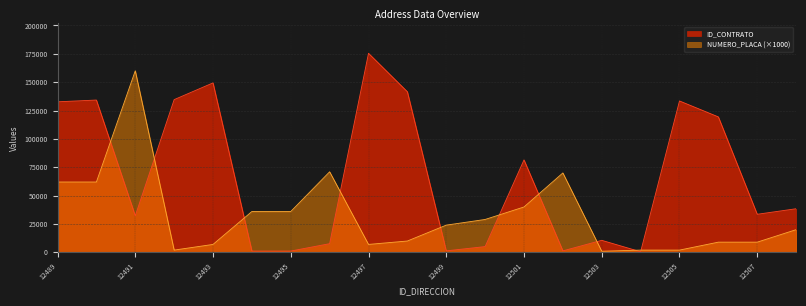

What are all the series names shown in the legend?

ID_CONTRATO, NUMERO_PLACA (×1000)